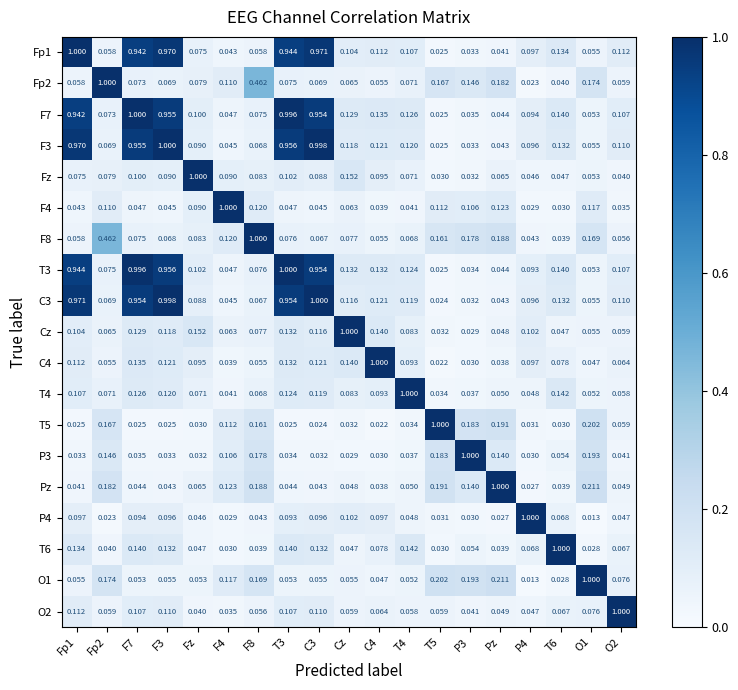

Which series has the largest total across all categories?

T3